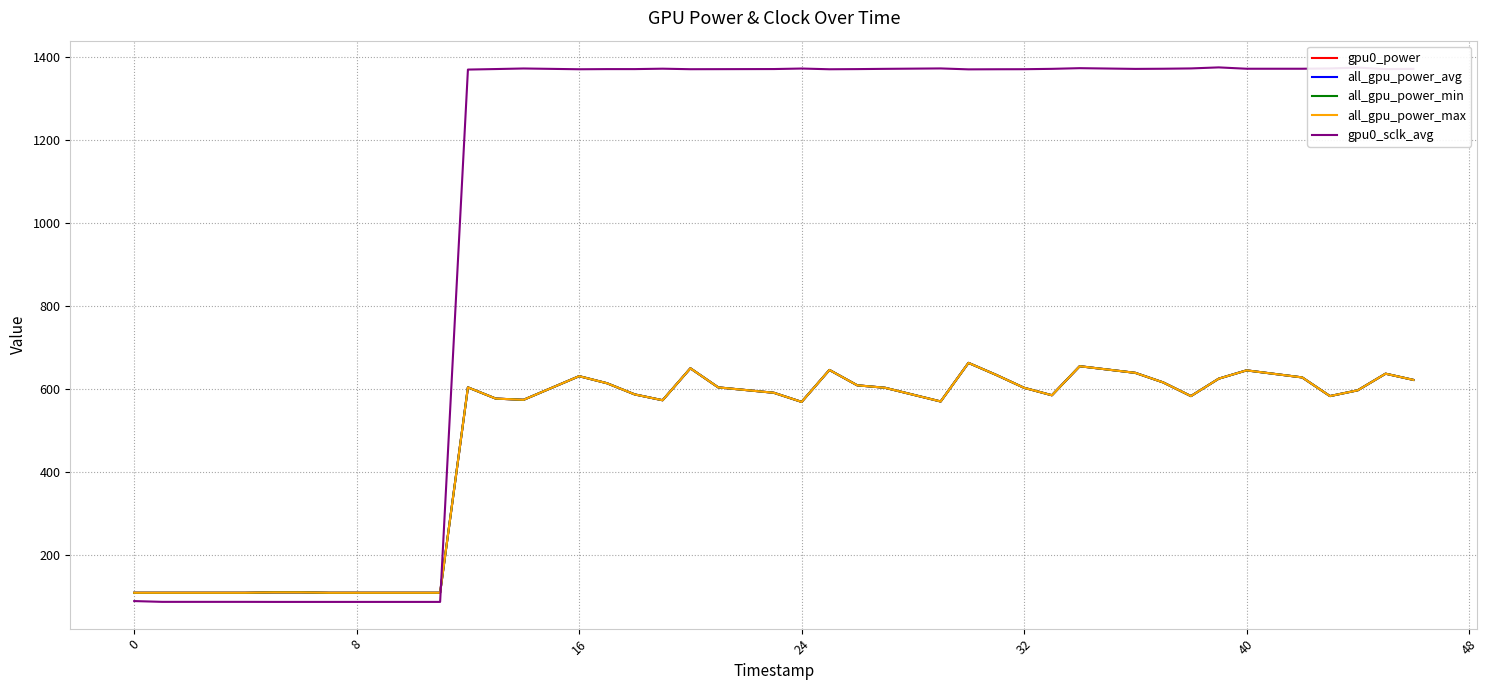

Which series has the largest total across all categories?

gpu0_sclk_avg